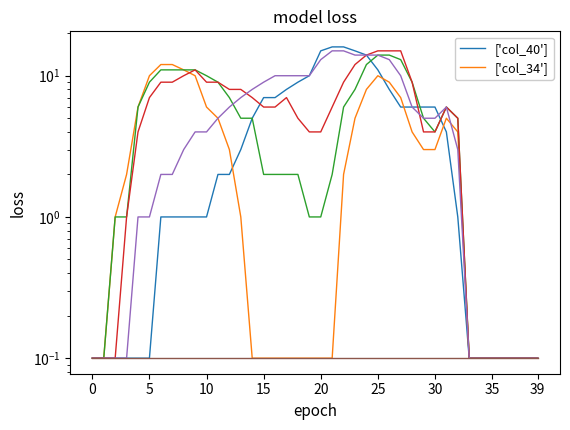

In col_37, how many points are higher than both neighbors (excluding endpoints)?

3